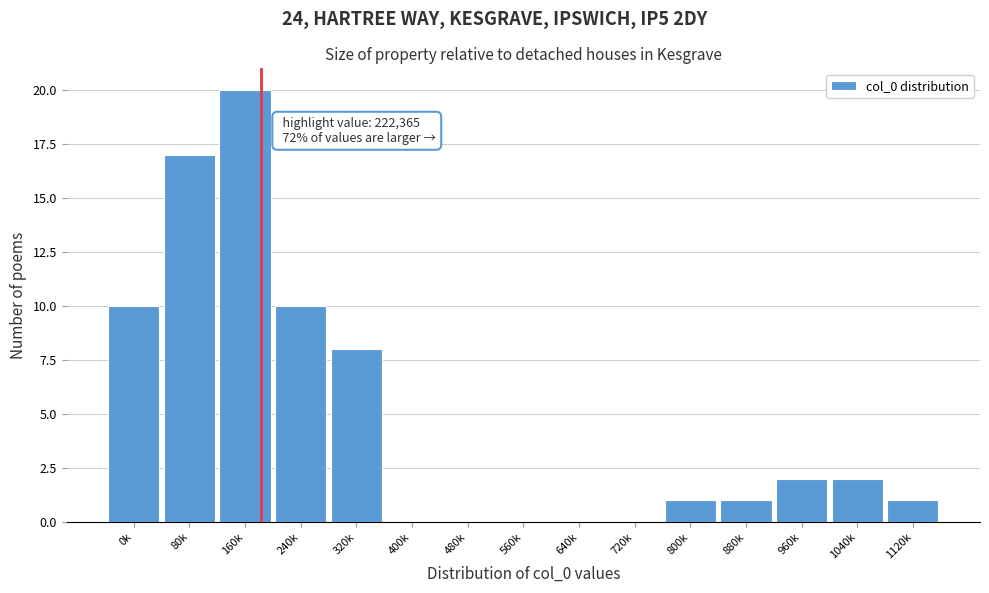

Reading right to left, list all the values displayed in this chart.

1120k=1	1040k=2	960k=2	880k=1	800k=1	720k=0	640k=0	560k=0	480k=0	400k=0	320k=8	240k=10	160k=20	80k=17	0k=10